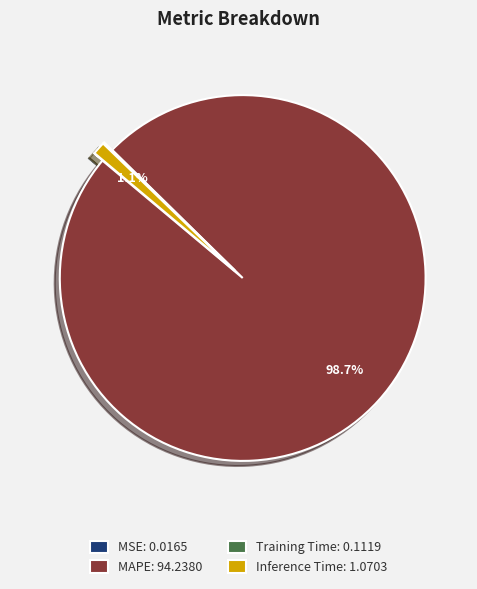

Is there any slice that represents more than half of the pie?

Yes